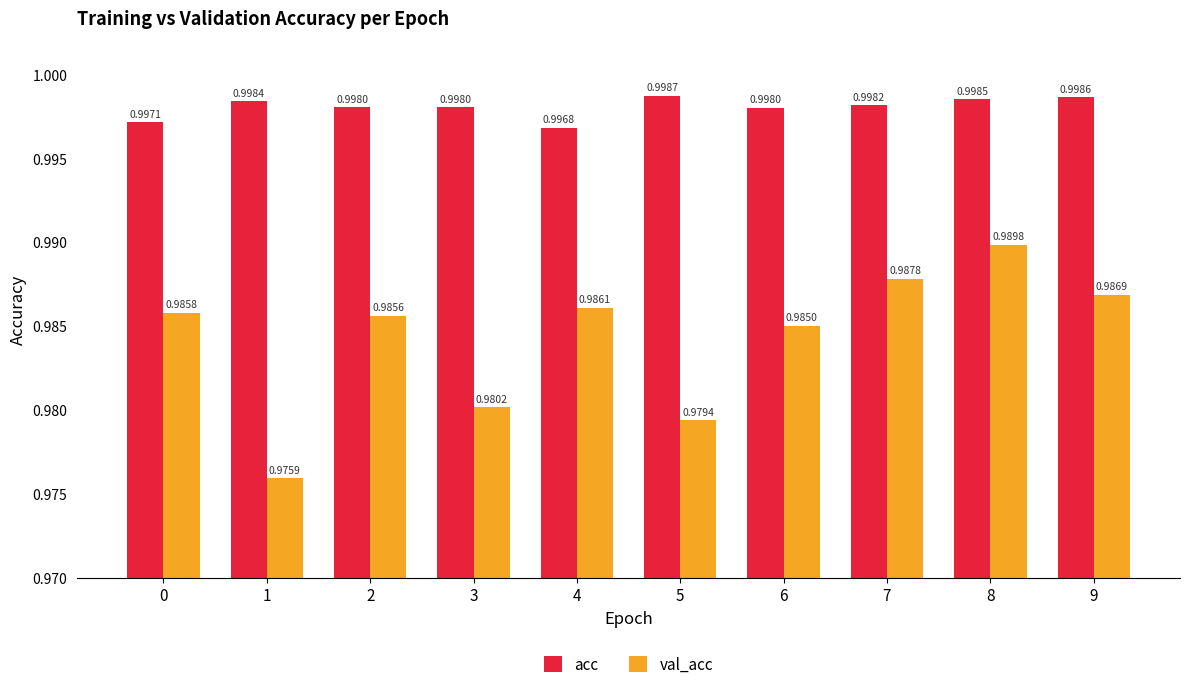

Rank the series by their average value, from highest to lowest.

acc, val_acc